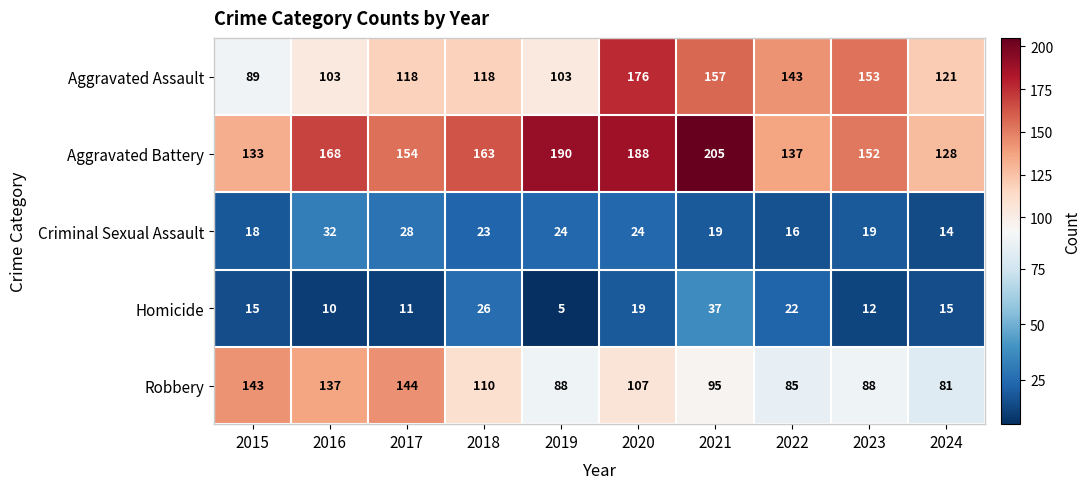

What is the difference between the second highest and minimum values in the Aggravated Battery series?

62